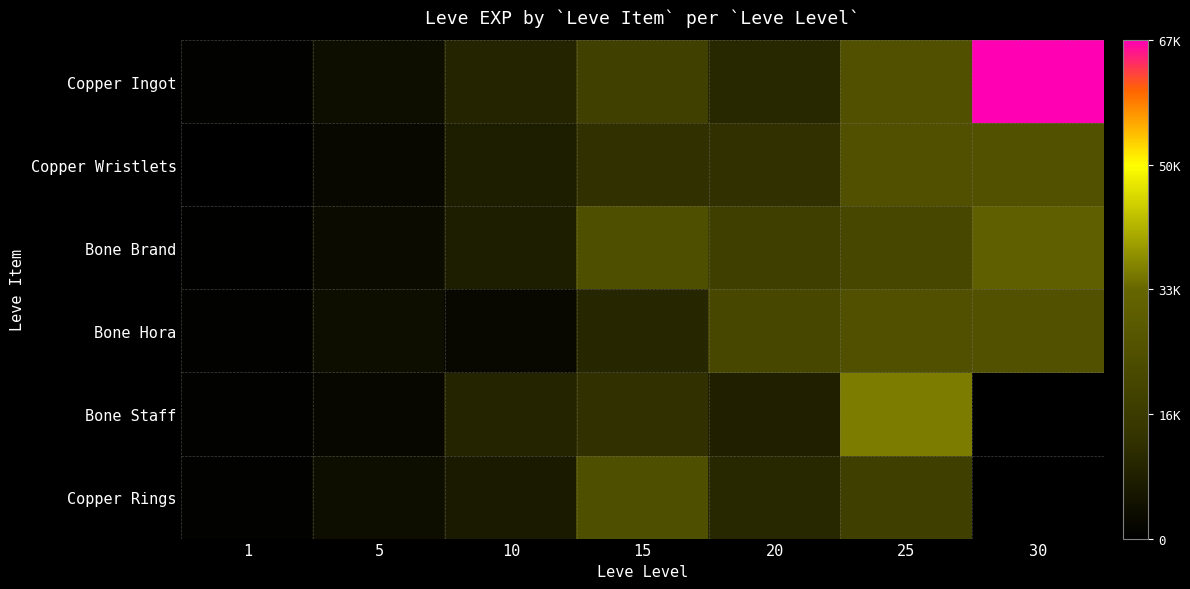

Which series has the largest total across all categories?

Copper Ingot